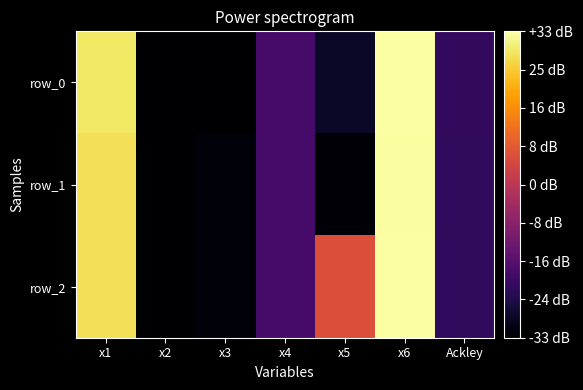

How many values in the row_0 series exceed -21?

3